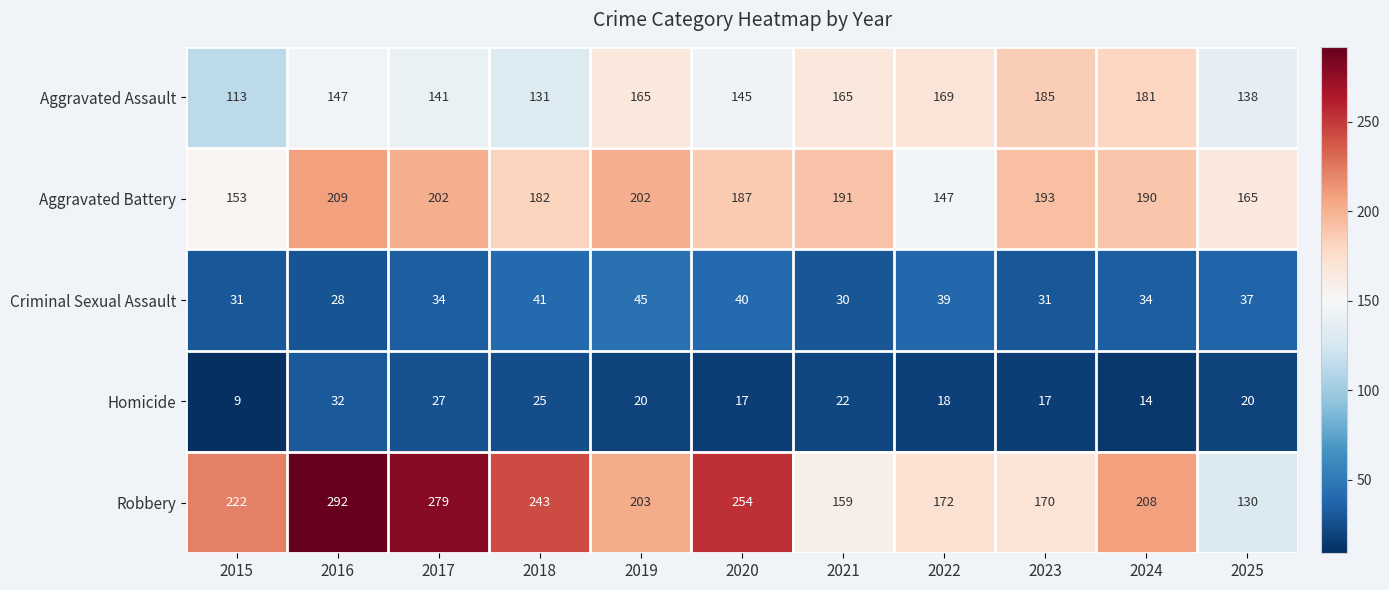

At which label does Aggravated Battery first exceed 190?

2016